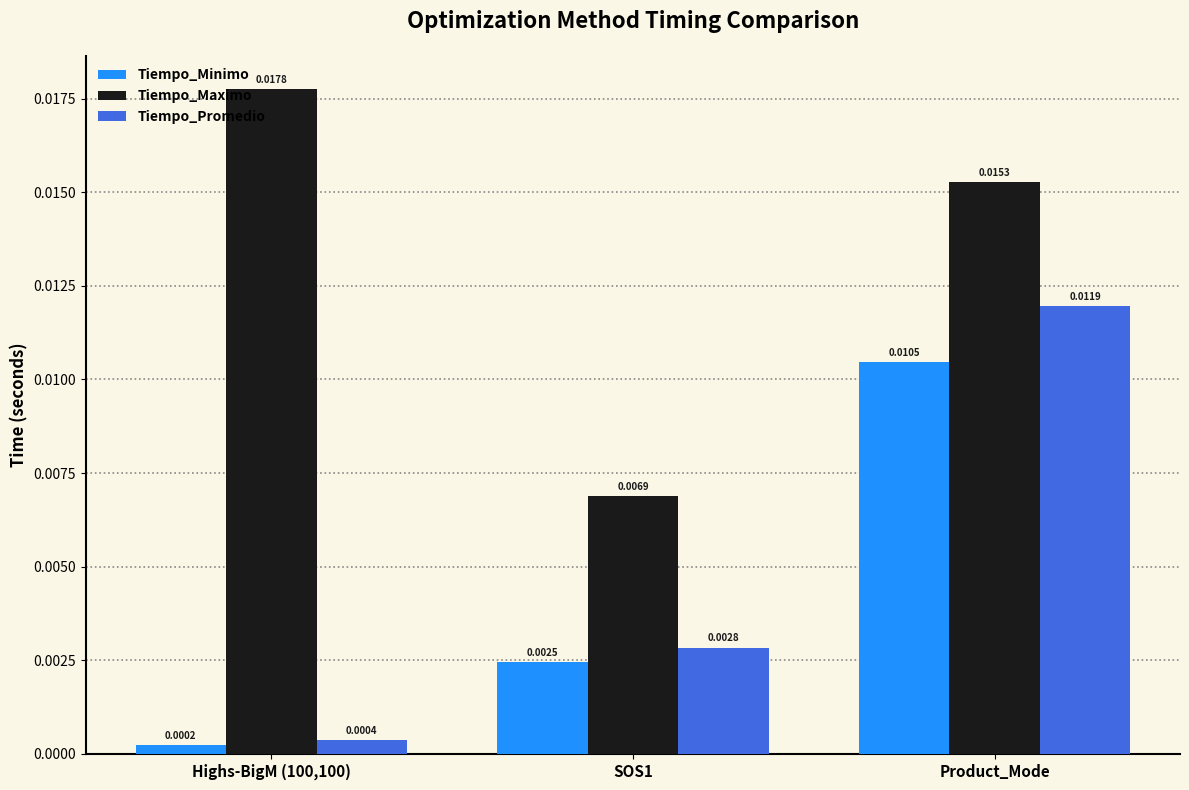

How many distinct data groups are displayed?

3